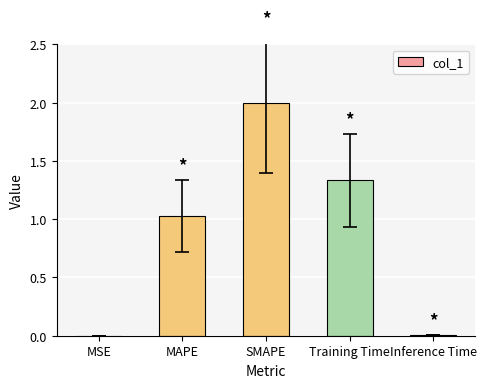

What is the maximum value shown in the chart?

2.0